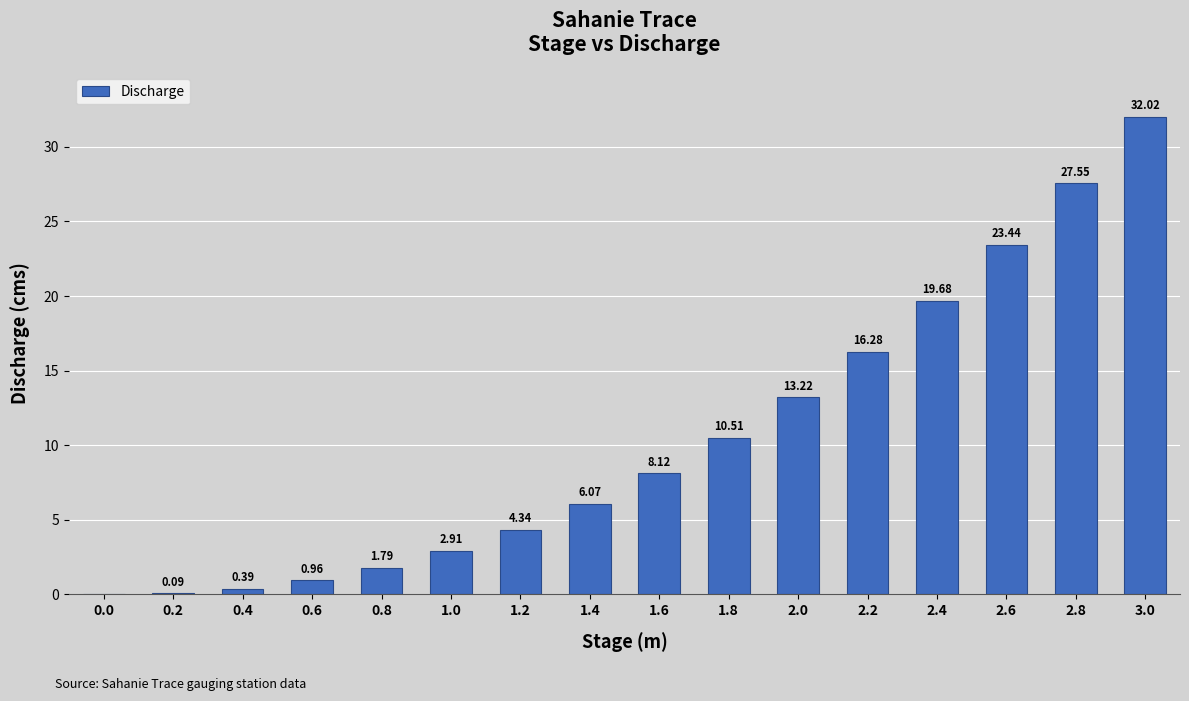

Approximately how many times larger is the value at 2.2 compared to 1.2?

3.8